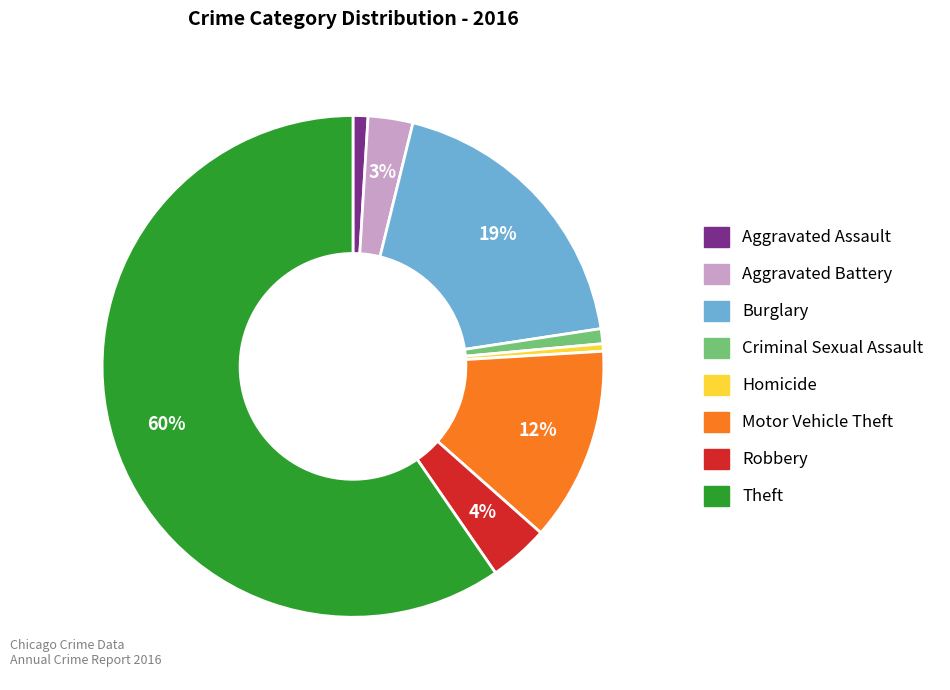

To the nearest percent, what is the average slice percentage?

12%